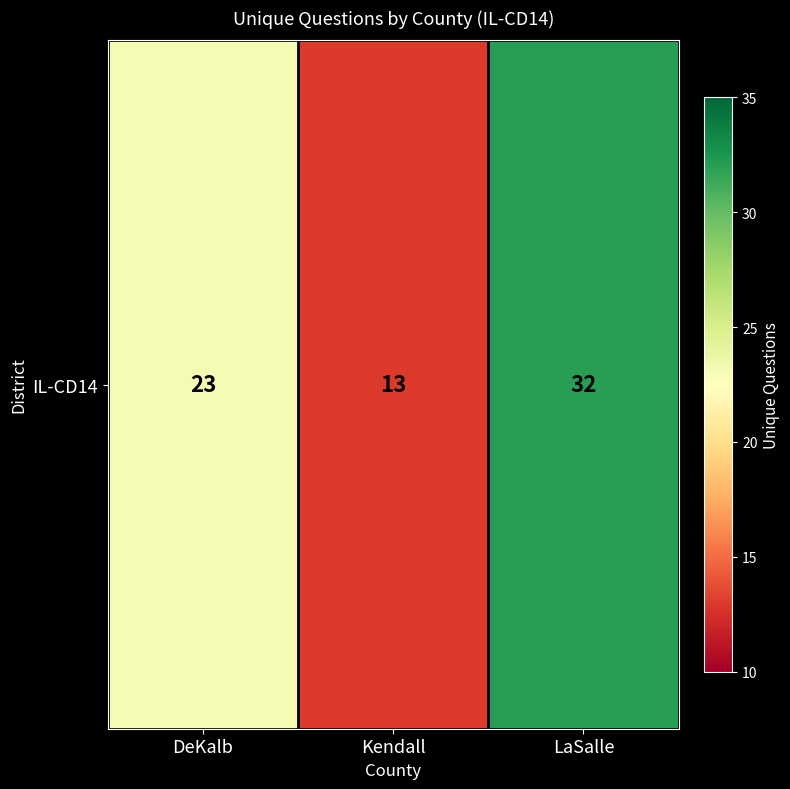

What is the difference between the maximum and minimum values?

19